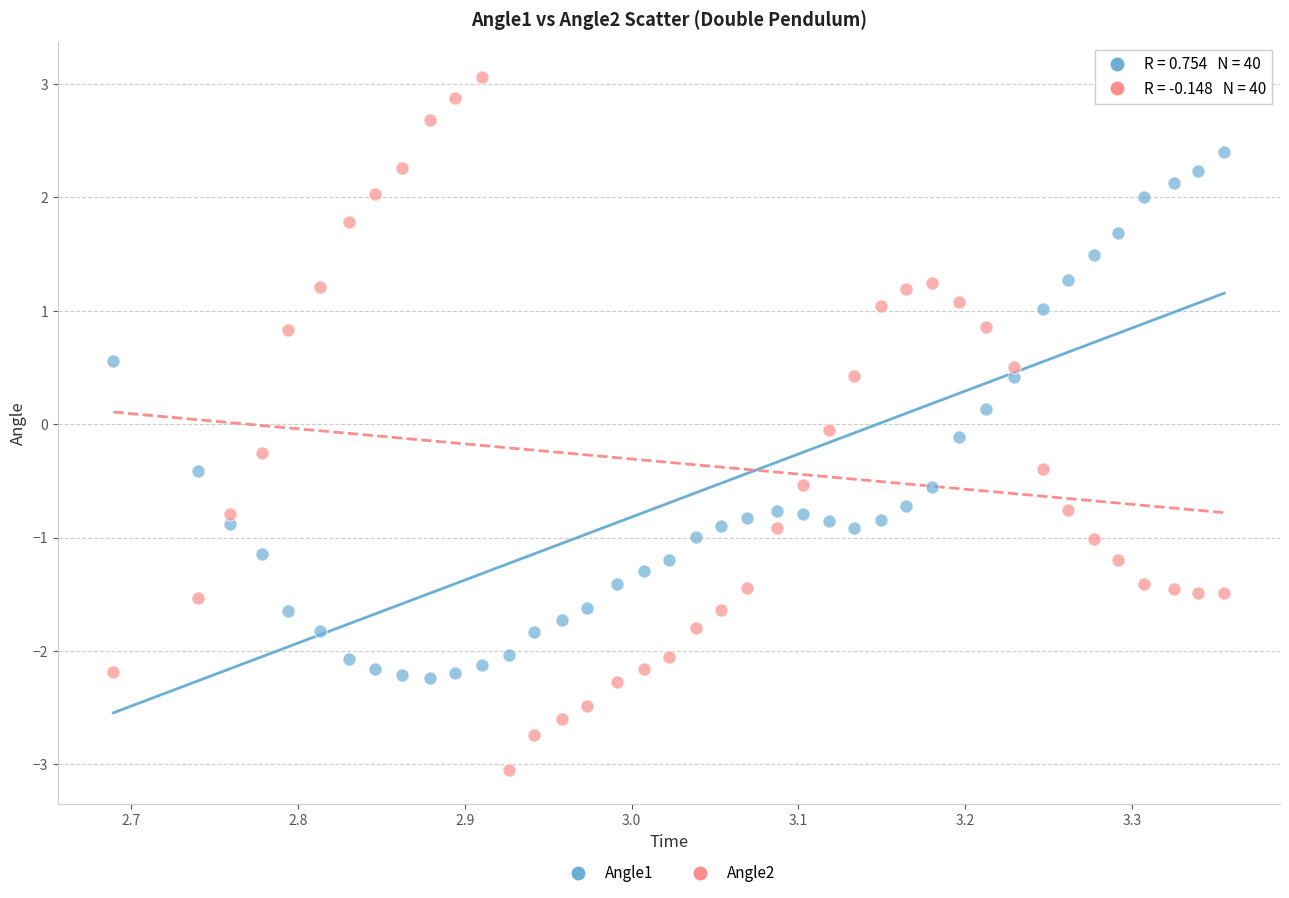

Across all data points, what is the range of X values (max minus min)?

0.7